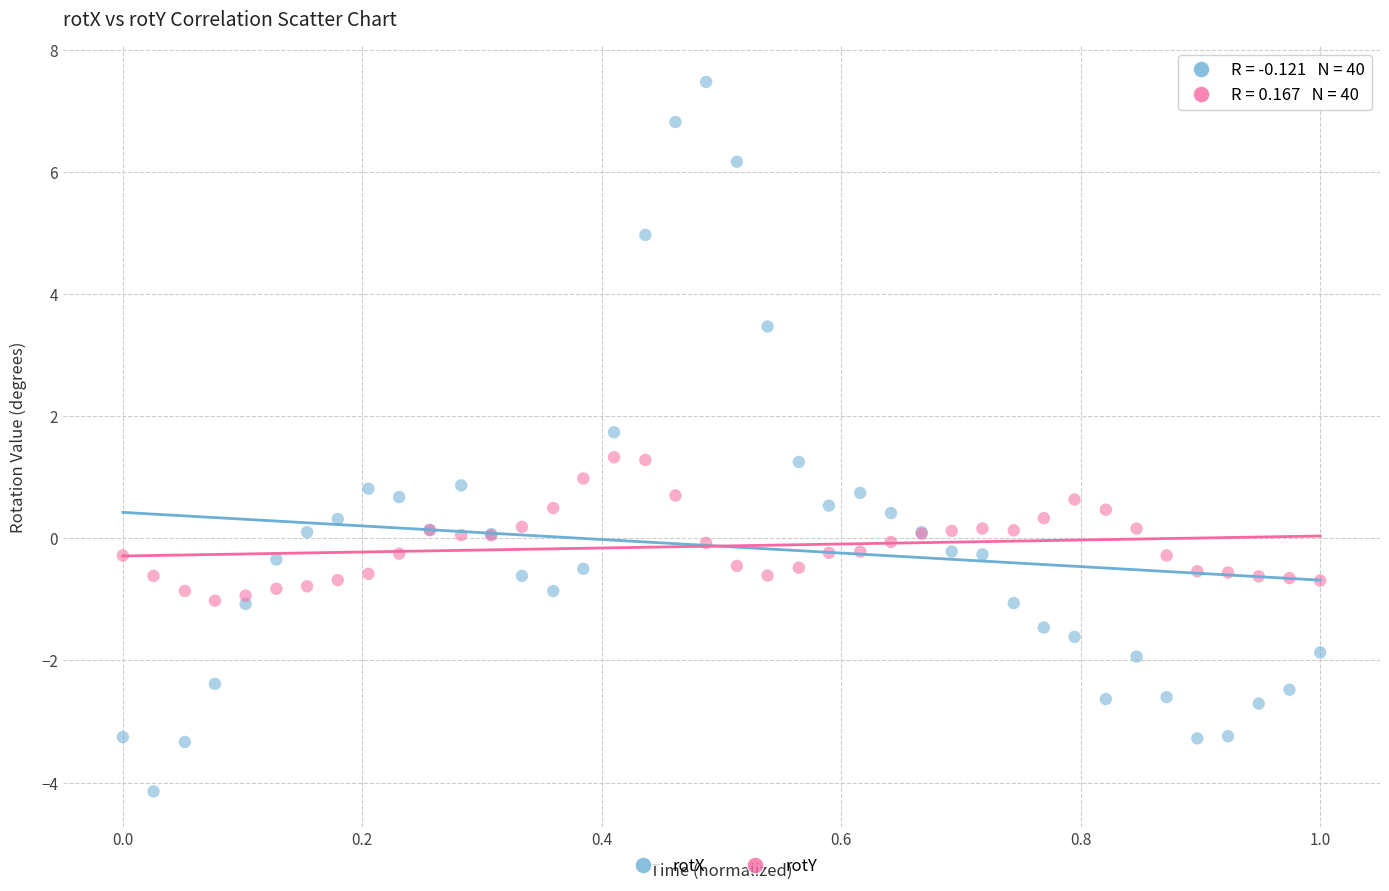

Which series contains the highest Y value?

rotX